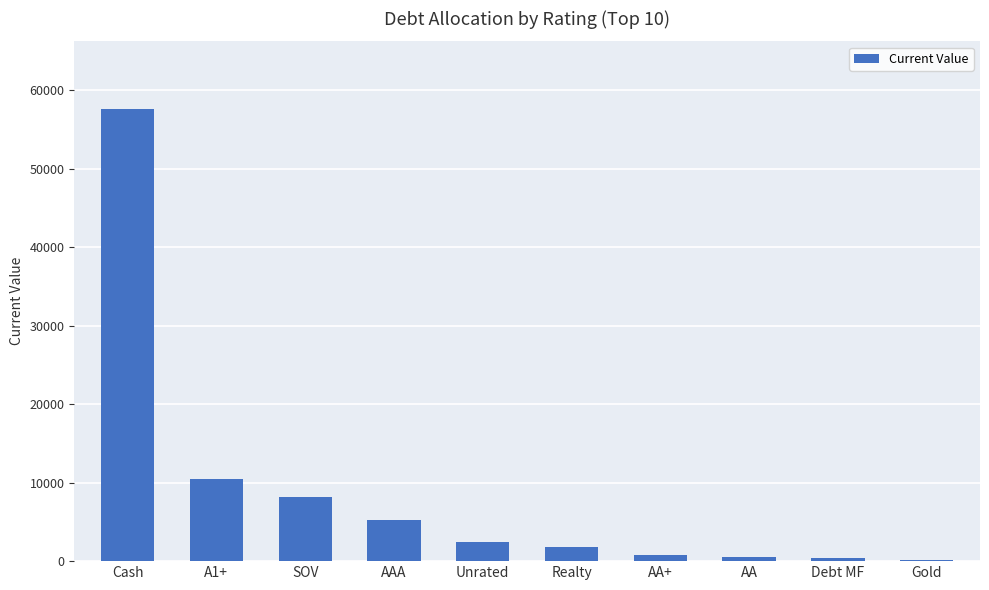

What is the ratio of the value at Unrated to the value at A1+?

0.2